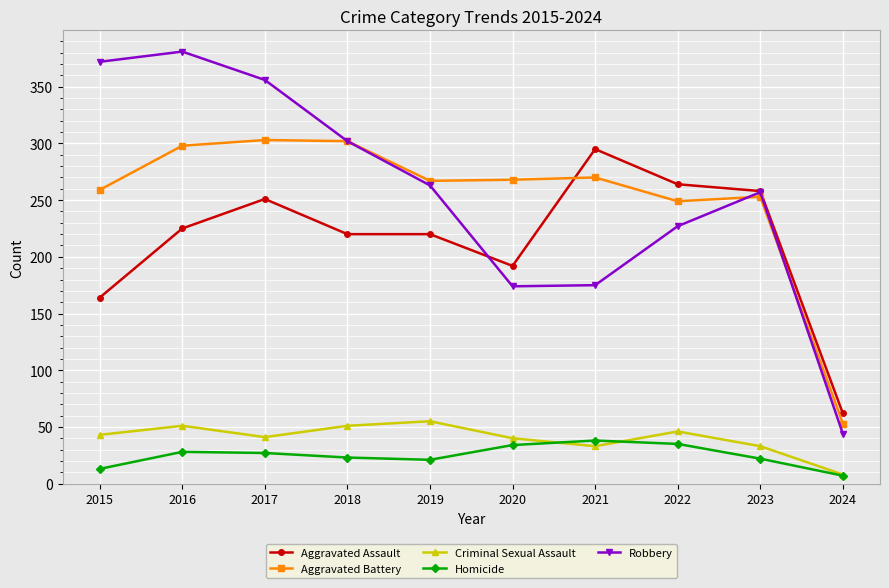

What is the total value across all series at 2020?

708